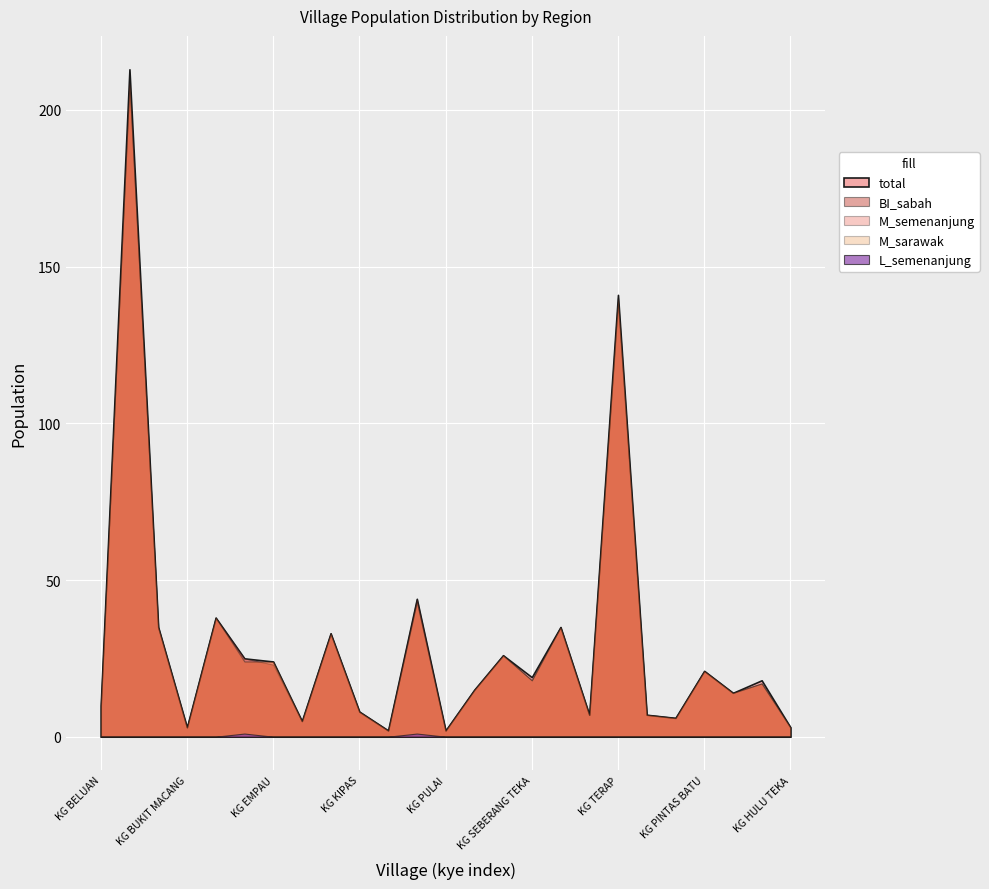

Reading left to right, transcribe all the data shown in this chart.

total: 10	213	35	3	38	25	24	5	33	8	2	44	2	15	26	19	35	7	141	7	6	21	14	18	3
BI_sabah: 9	209	35	3	38	25	23	5	33	8	2	44	2	15	26	18	35	7	138	7	6	21	14	17	3
M_semenanjung: 10	209	35	3	38	24	24	5	33	8	2	43	2	15	26	18	35	7	140	7	6	21	14	17	3
M_sarawak: 10	209	35	3	38	24	24	5	33	8	2	43	2	15	26	18	35	7	140	7	6	21	14	17	3
L_semenanjung: 0	0	0	0	0	1	0	0	0	0	0	1	0	0	0	0	0	0	0	0	0	0	0	0	0